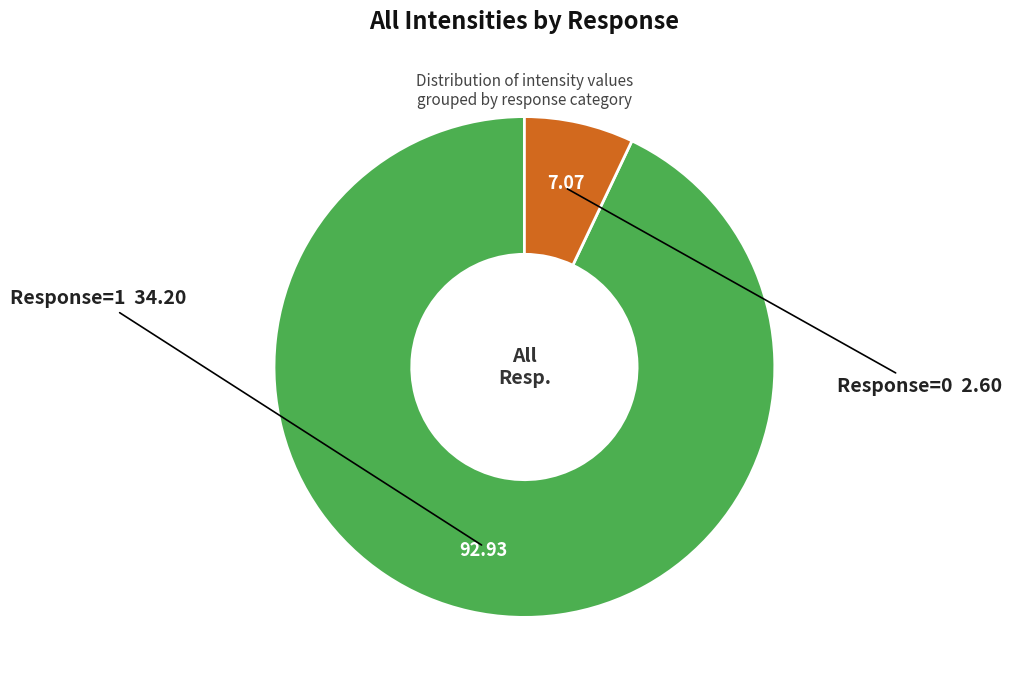

Is there a majority slice in this chart?

Yes